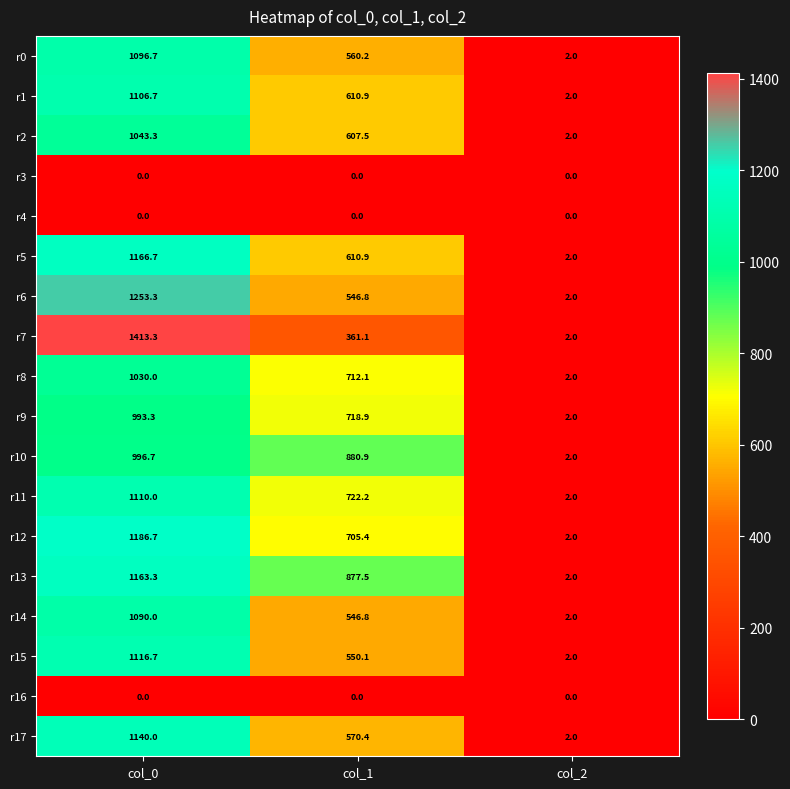

At which category is the sum across all series the highest?

col_0